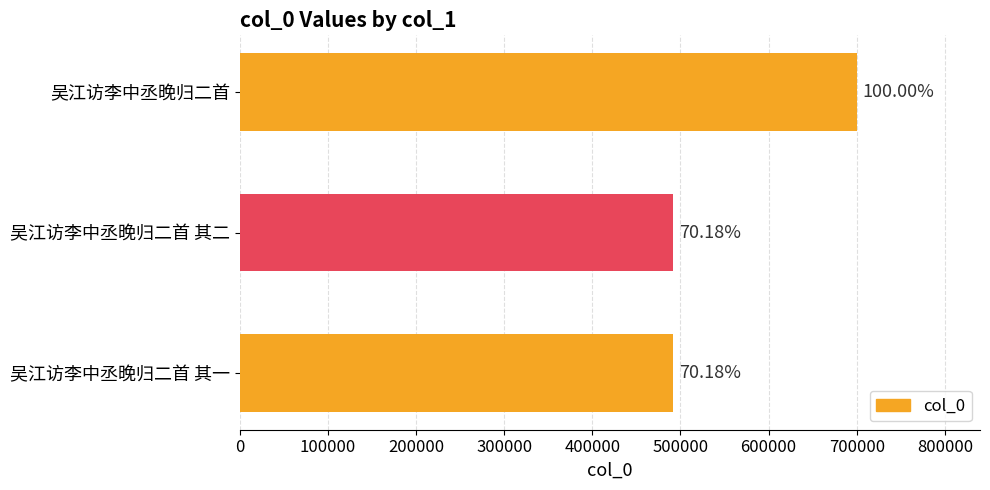

Are the bars horizontal?

Yes